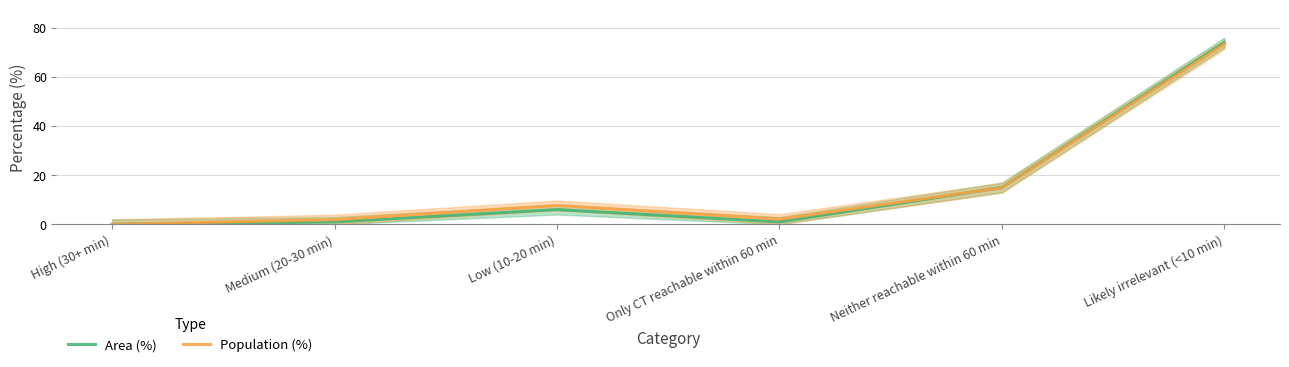

At how many categories does at least one series exceed 50?

1